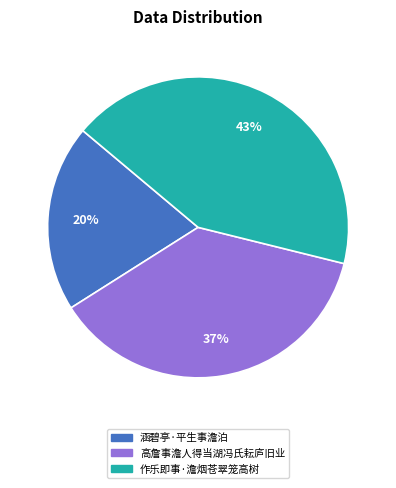

To the nearest percent, what percentage of the pie is 涵碧亭·平生事澹泊?

20%